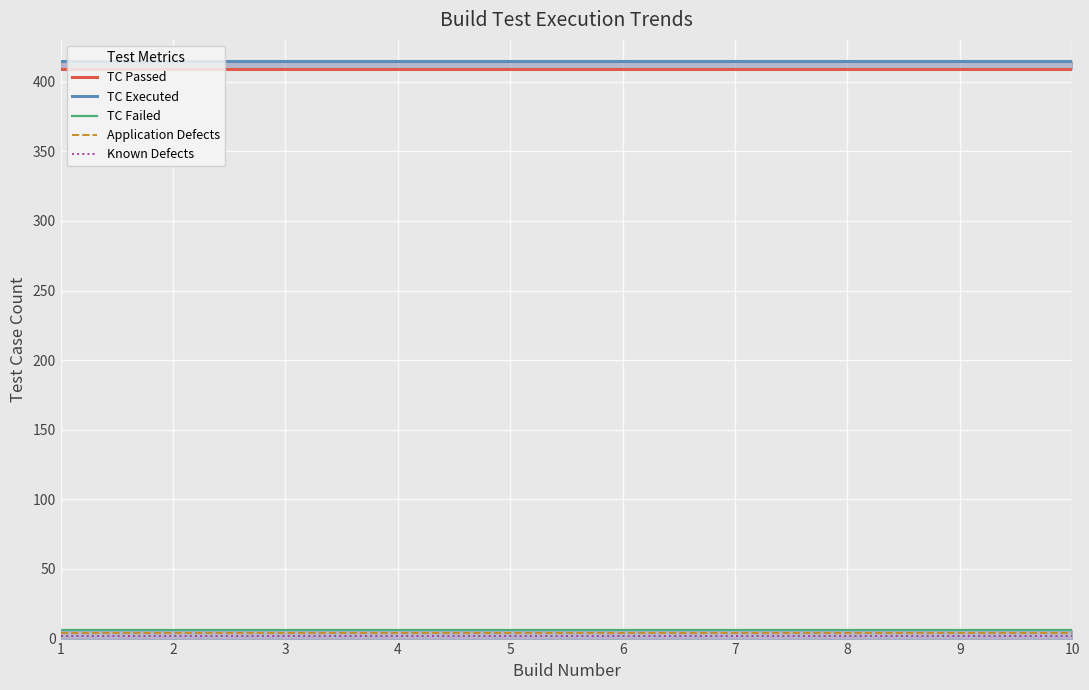

At how many categories does at least one series exceed 358?

10